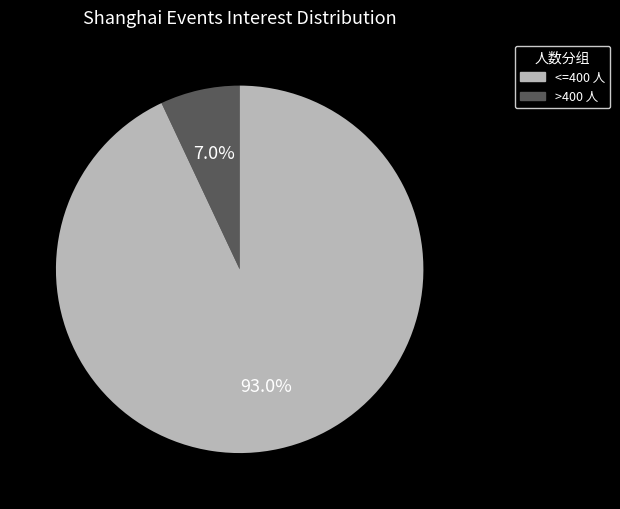

Is there any slice that represents more than half of the pie?

Yes